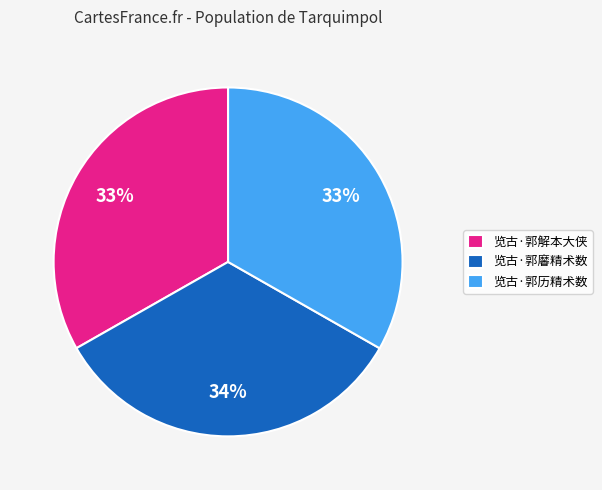

To the nearest percent, what is the average slice percentage?

33%